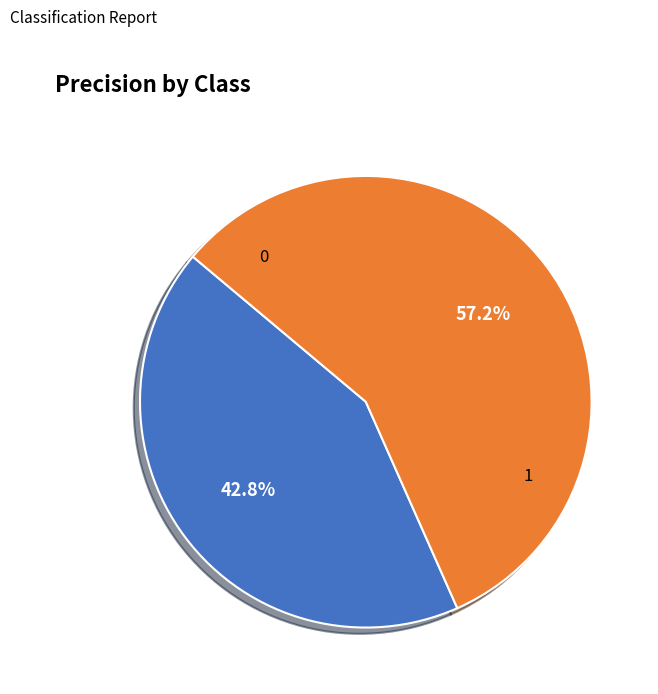

Count the number of slices in the pie.

2